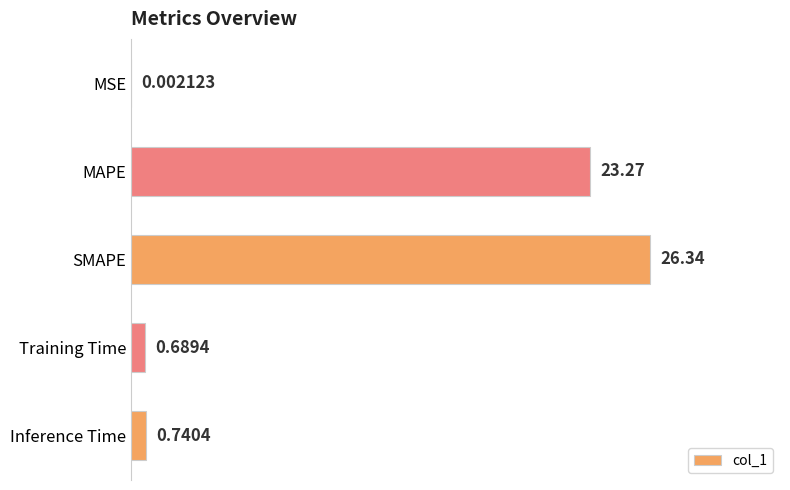

Which category has the highest value across all series?

SMAPE